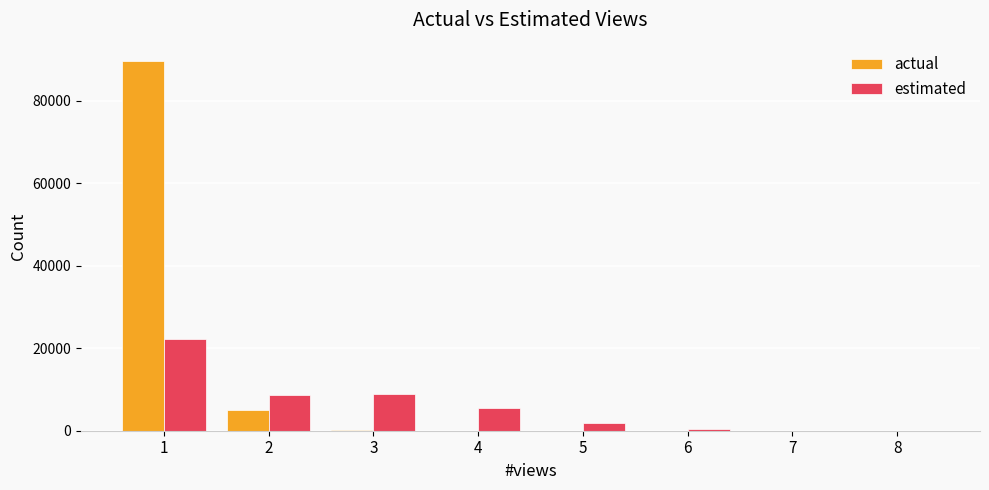

Which series has the largest total across all categories?

actual